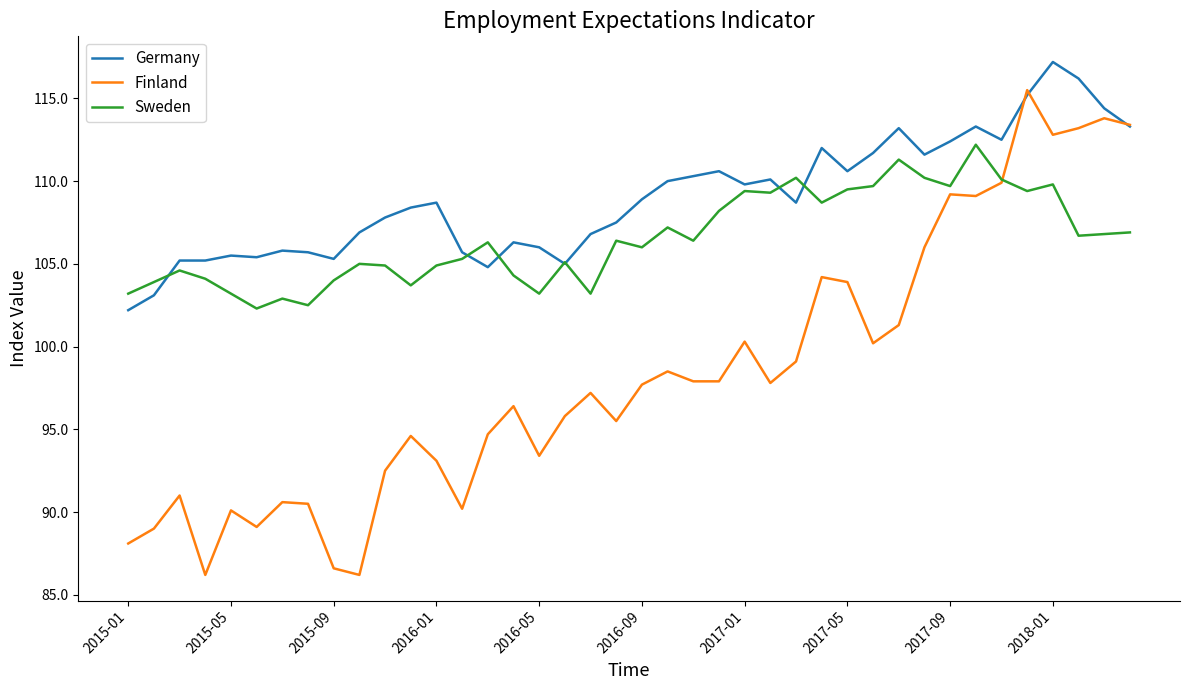

Is this an area chart (filled region under the line)?

No